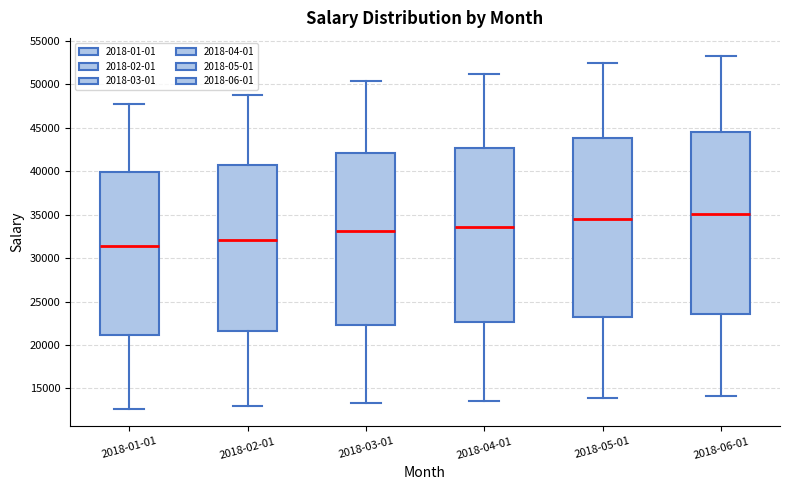

Reading left to right, transcribe this box plot: for each box, give where its median line is, the range the box spans, and where its two whiskers end, as read against the y-axis. The values are not printed on the chart, so give them approximately, as read against the axis.

2018-01-01: median 31500, box 21000 to 40000, whiskers 12500 to 48000
2018-02-01: median 32000, box 21500 to 40500, whiskers 13000 to 49000
2018-03-01: median 33000, box 22500 to 42000, whiskers 13500 to 50500
2018-04-01: median 33500, box 22500 to 42500, whiskers 13500 to 51000
2018-05-01: median 34500, box 23000 to 44000, whiskers 14000 to 52500
2018-06-01: median 35000, box 23500 to 44500, whiskers 14000 to 53500